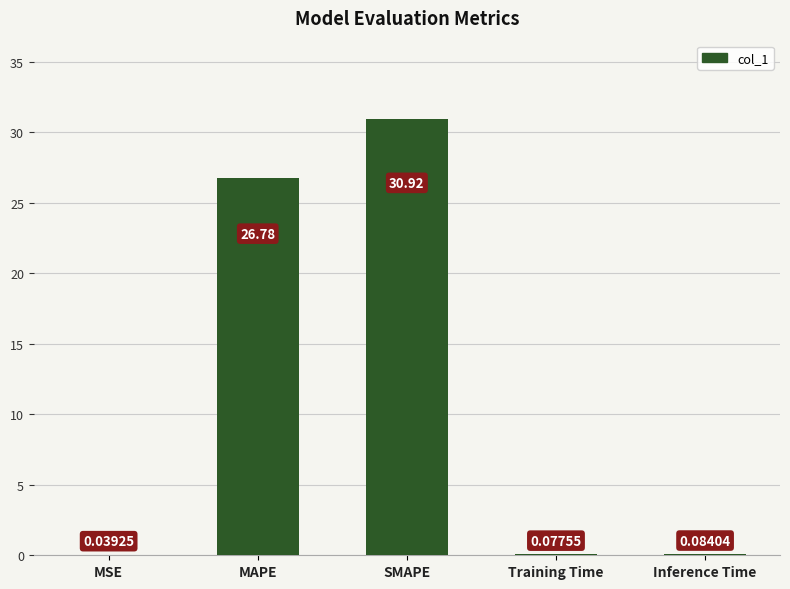

Are the bars horizontal?

No